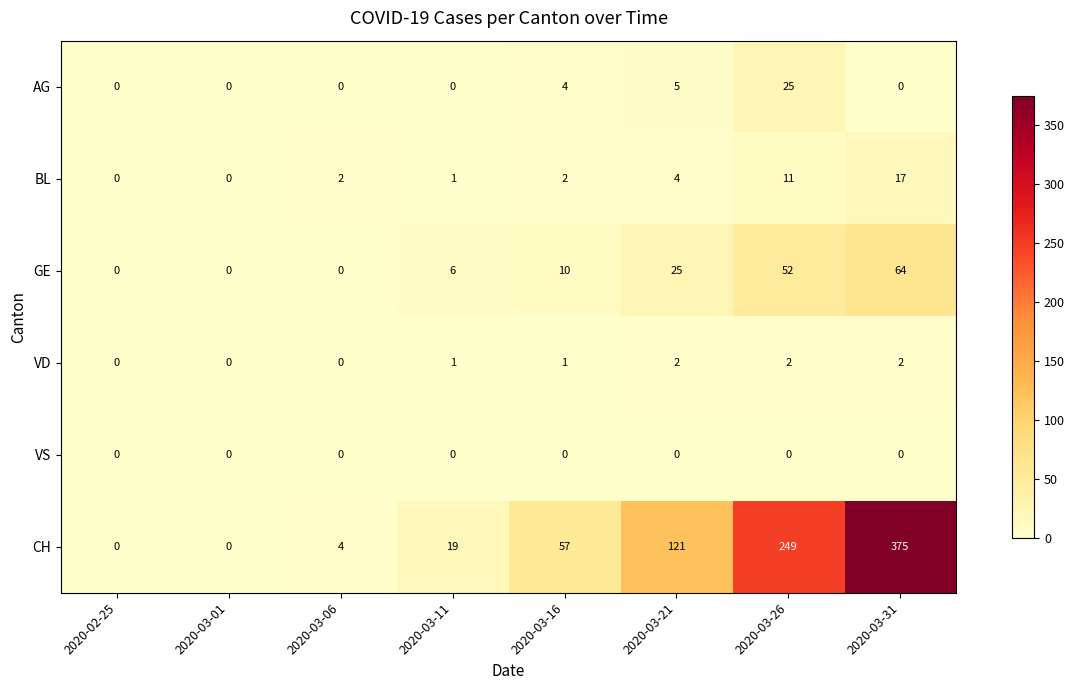

List the series in order of their peak value, highest first.

CH, GE, AG, BL, VD, VS